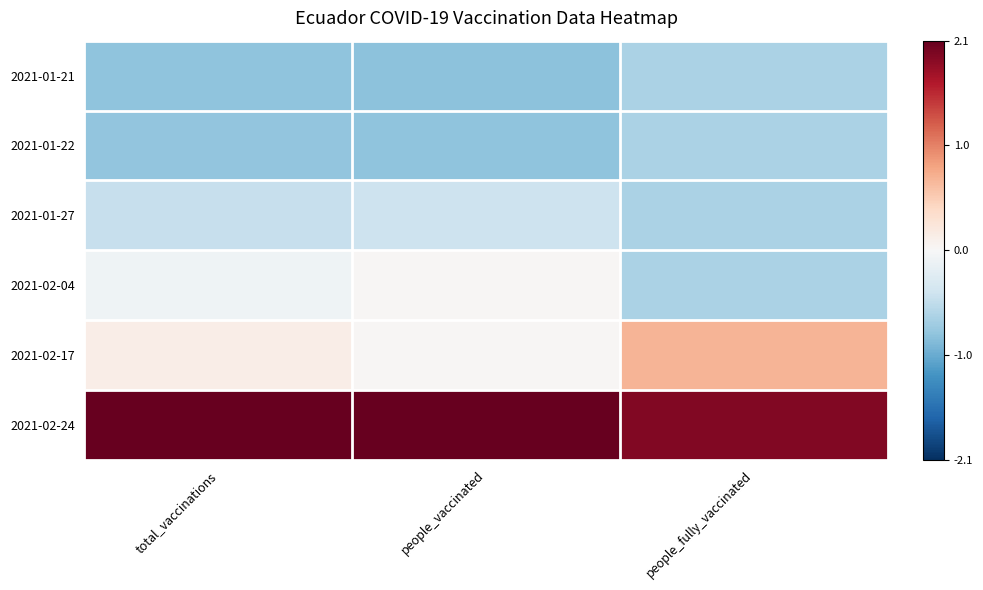

Reading left to right, list all the values displayed in this chart.

2021-01-21: total_vaccinations=-0.8	people_vaccinated=-0.9	people_fully_vaccinated=-0.7
2021-01-22: total_vaccinations=-0.8	people_vaccinated=-0.8	people_fully_vaccinated=-0.7
2021-01-27: total_vaccinations=-0.5	people_vaccinated=-0.4	people_fully_vaccinated=-0.7
2021-02-04: total_vaccinations=-0.1	people_vaccinated=0.0	people_fully_vaccinated=-0.7
2021-02-17: total_vaccinations=0.1	people_vaccinated=0.0	people_fully_vaccinated=0.7
2021-02-24: total_vaccinations=2.1	people_vaccinated=2.1	people_fully_vaccinated=1.9